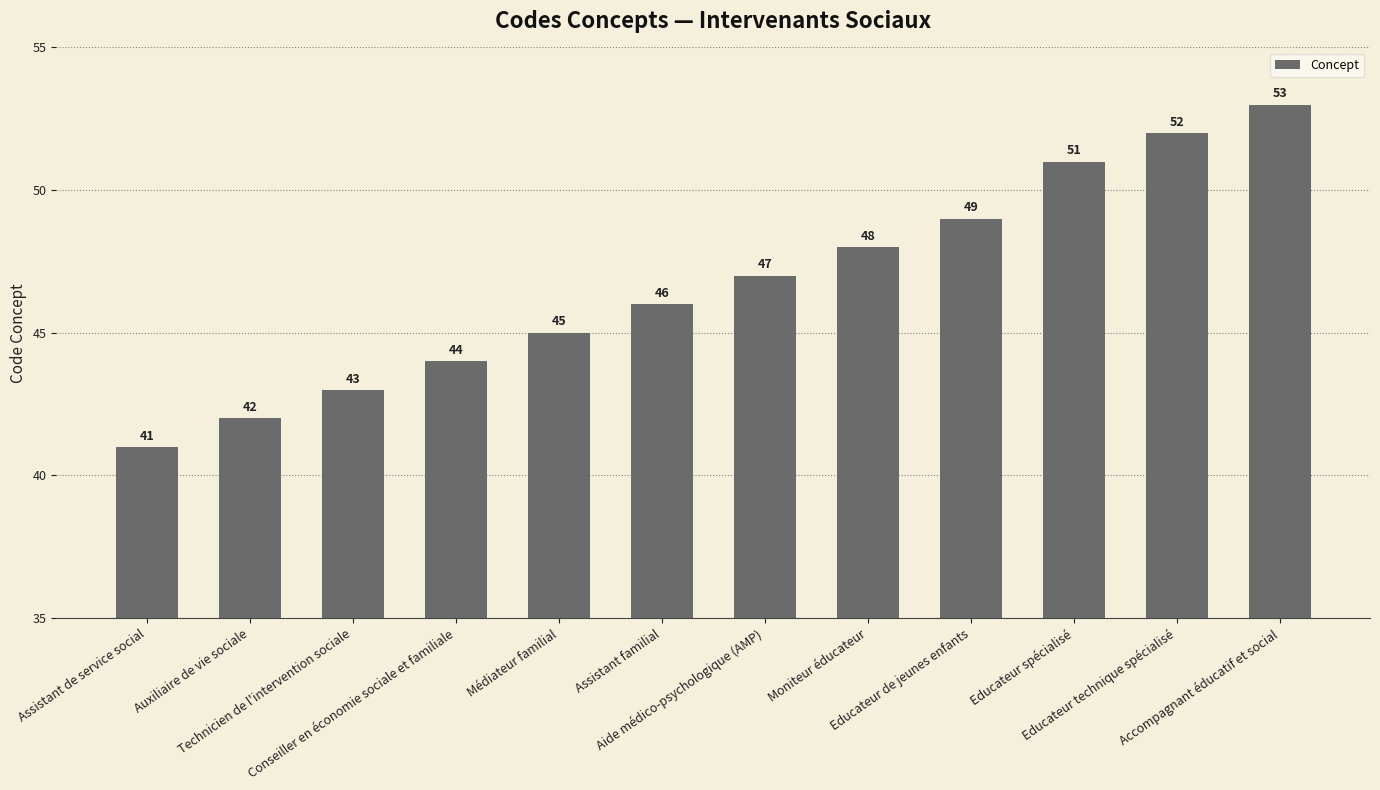

What is the difference between the second highest and minimum values?

11